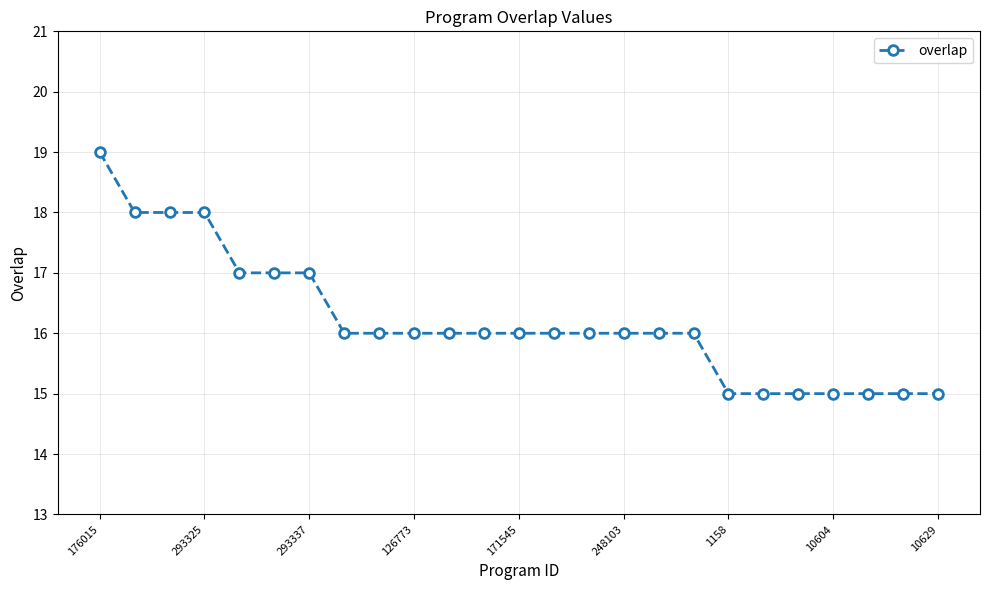

What is the difference between the second highest and second lowest values?

3